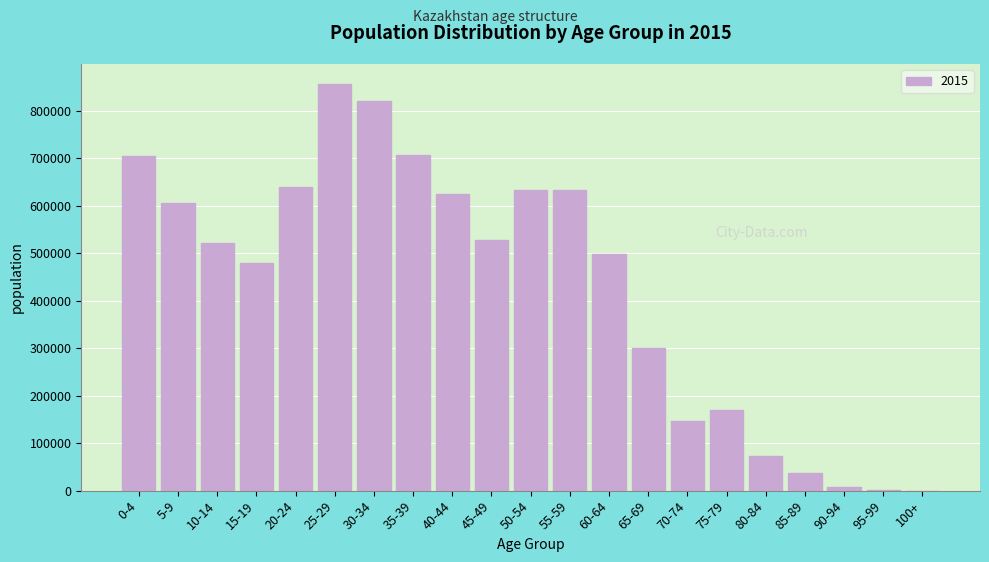

What is the sum of the values at 65-69 and 30-34?

1120700.0